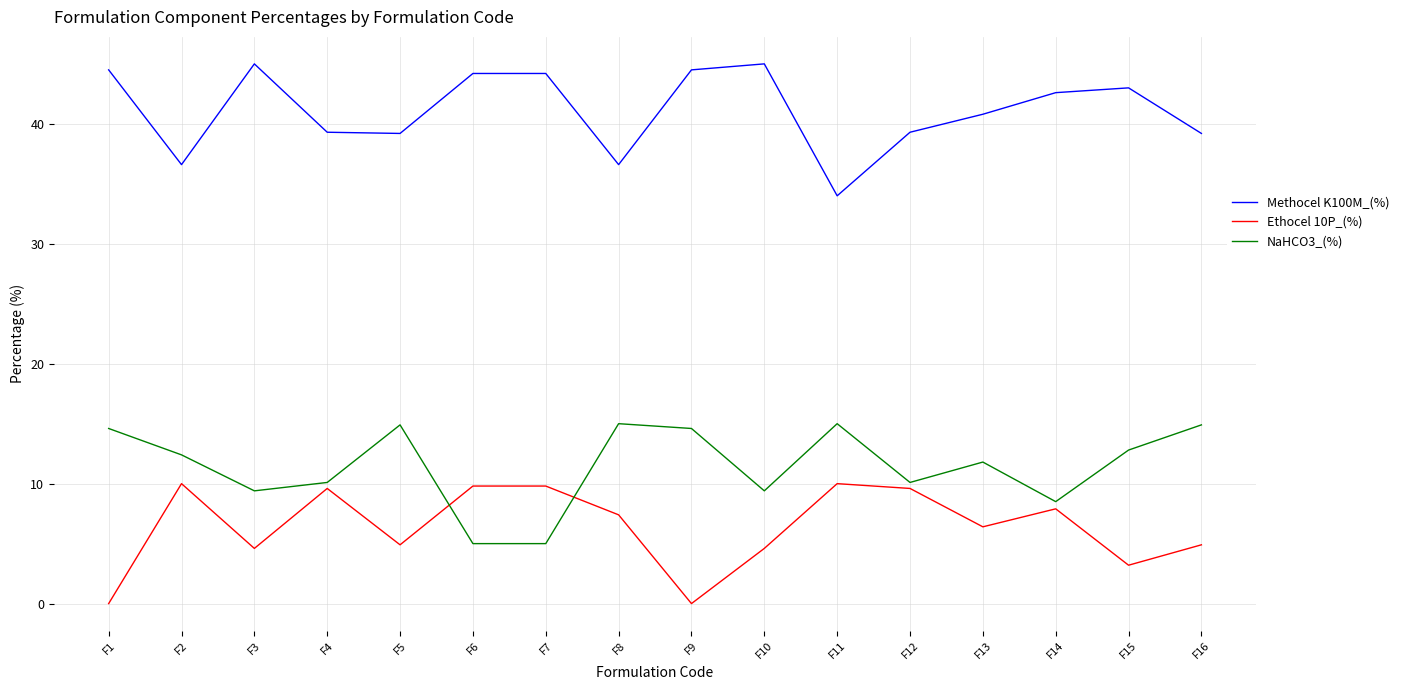

Which series has the largest total across all categories?

Methocel K100M_(%)